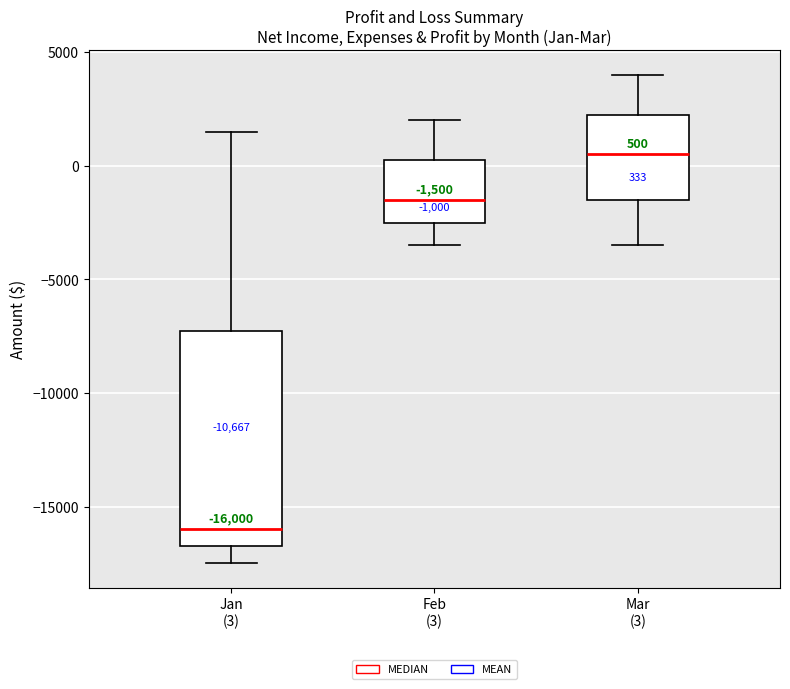

Which box has the lowest median line?

Jan (3)